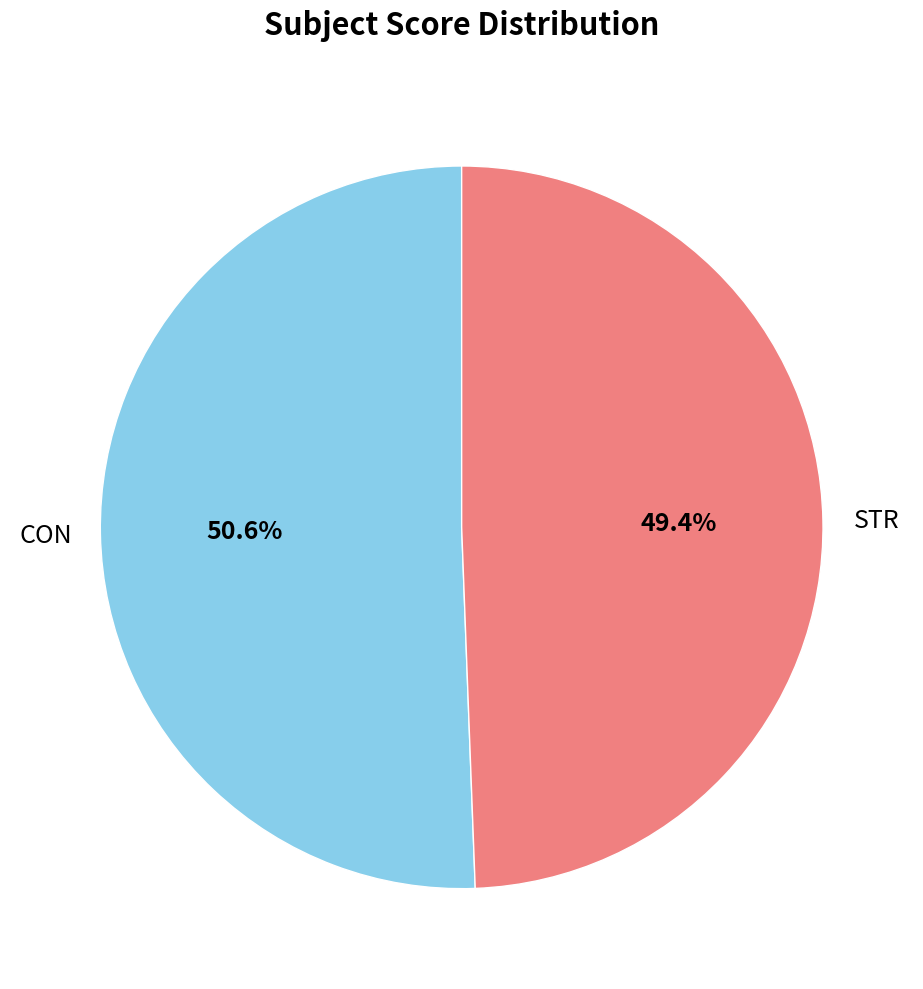

Is there any slice that represents more than half of the pie?

Yes